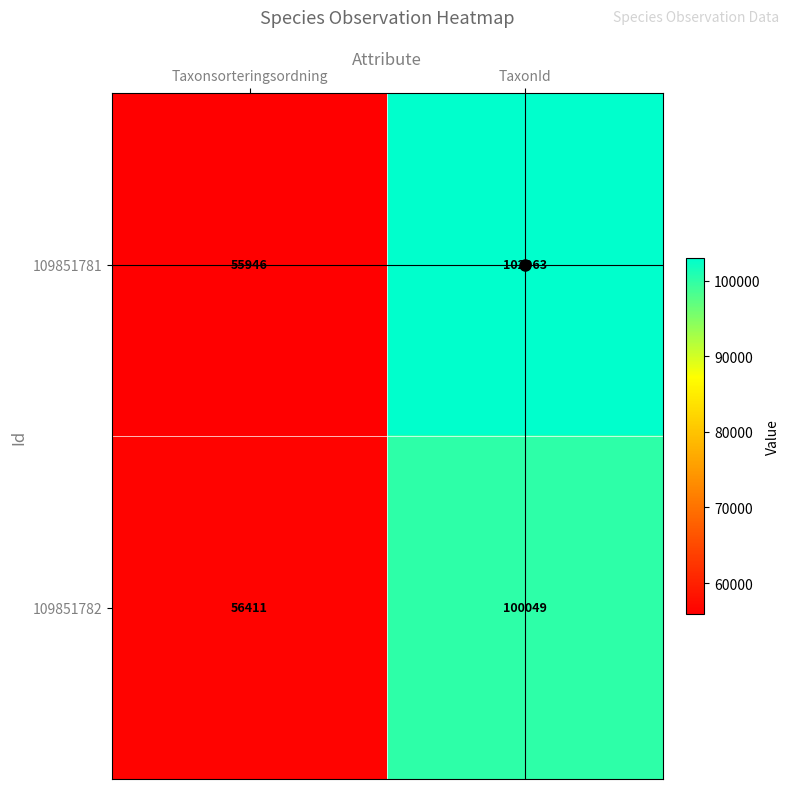

The value of 109851782 at TaxonId is 35981. True or false?

False